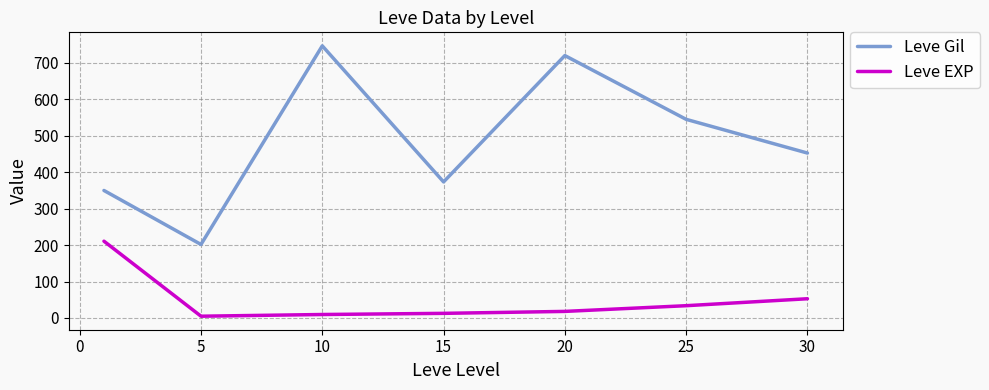

What is the difference between the maximum and minimum values in the Leve EXP series?

205.8